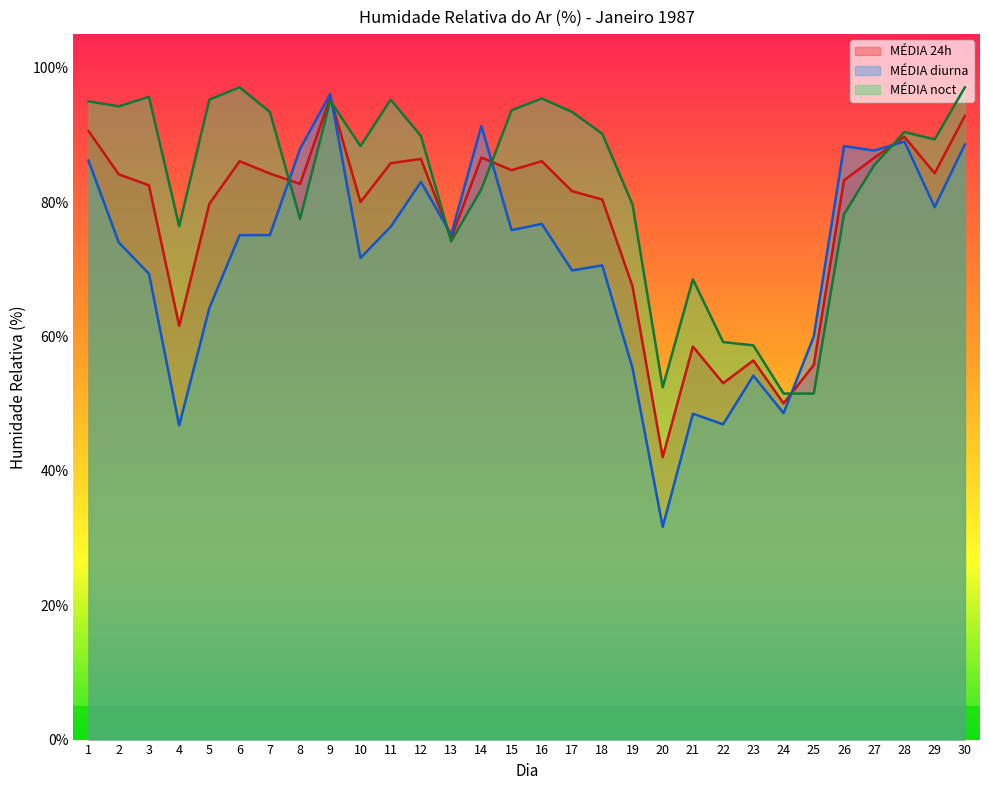

What is the value of the MÉDIA noct point at the 14th from the left?

81.9